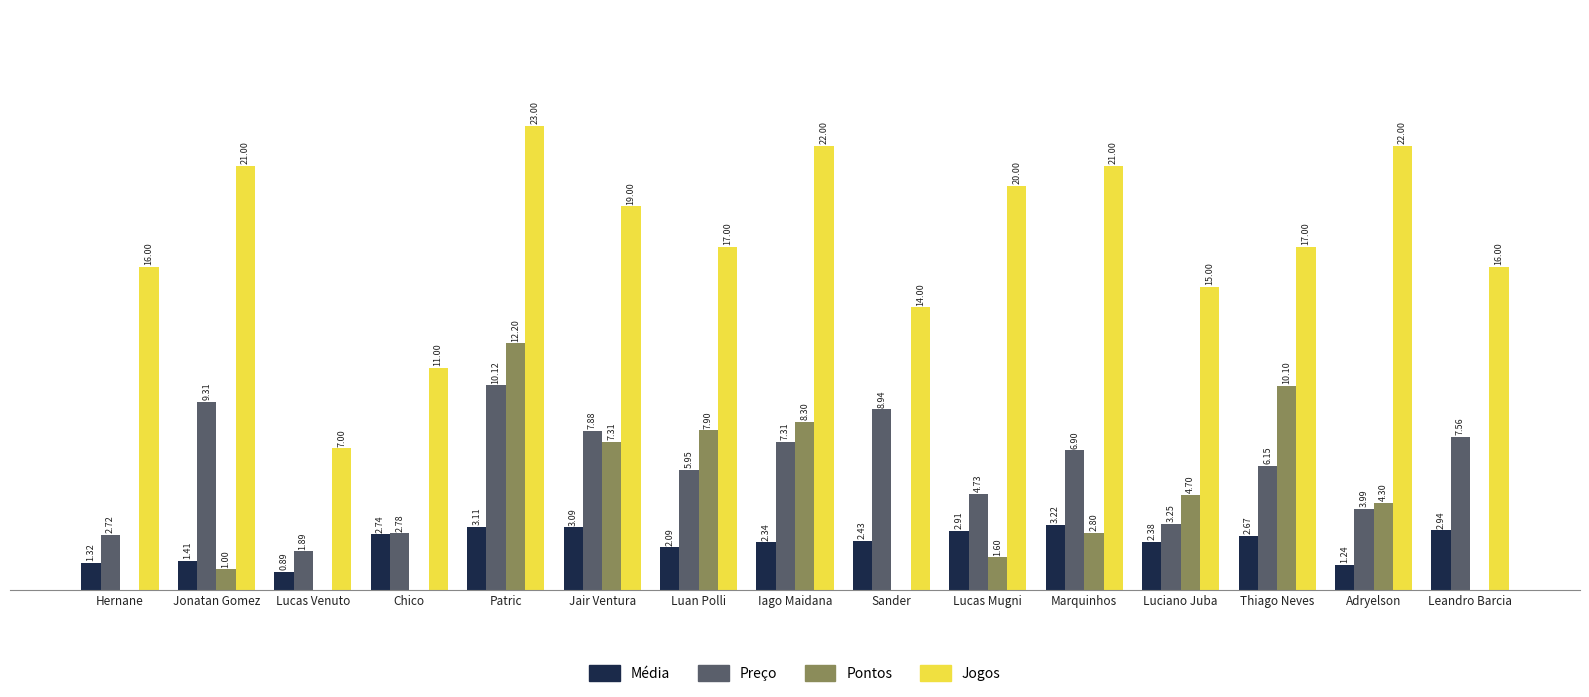

Does the chart contain stacked bars?

No